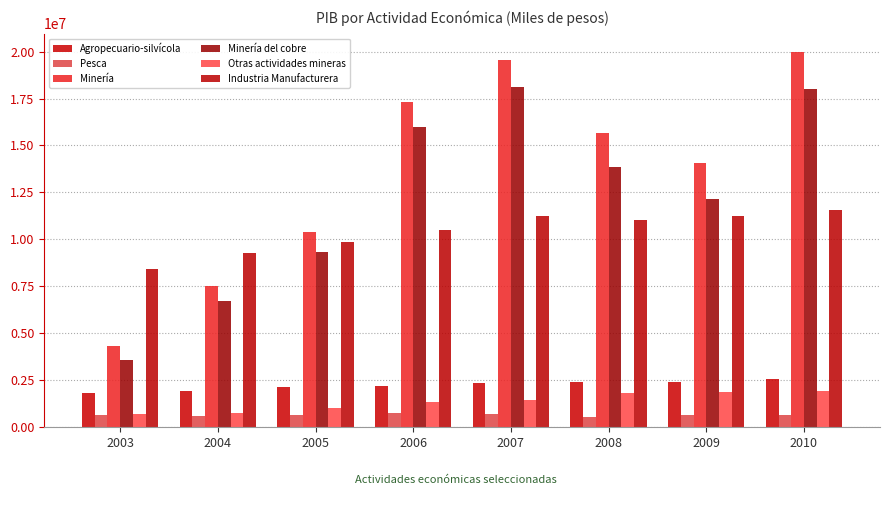

At which label is Pesca closest to 655653?

2010